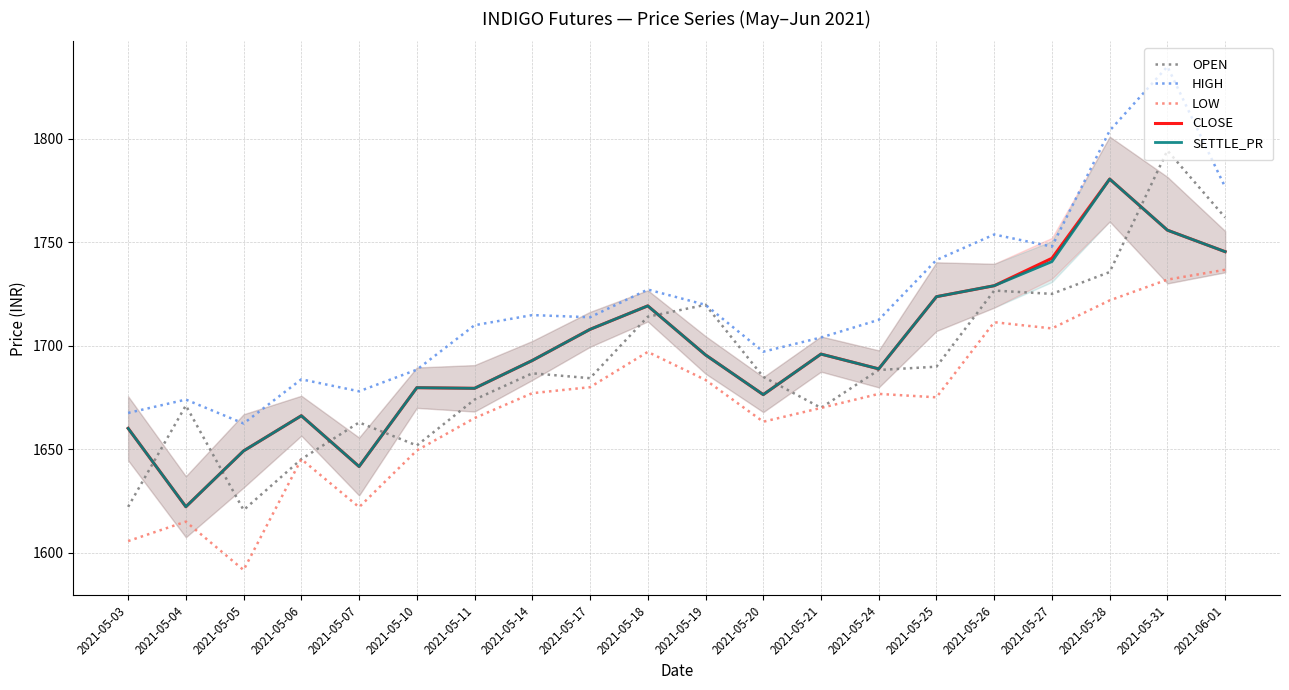

How many values in the HIGH series are below 1713?

10